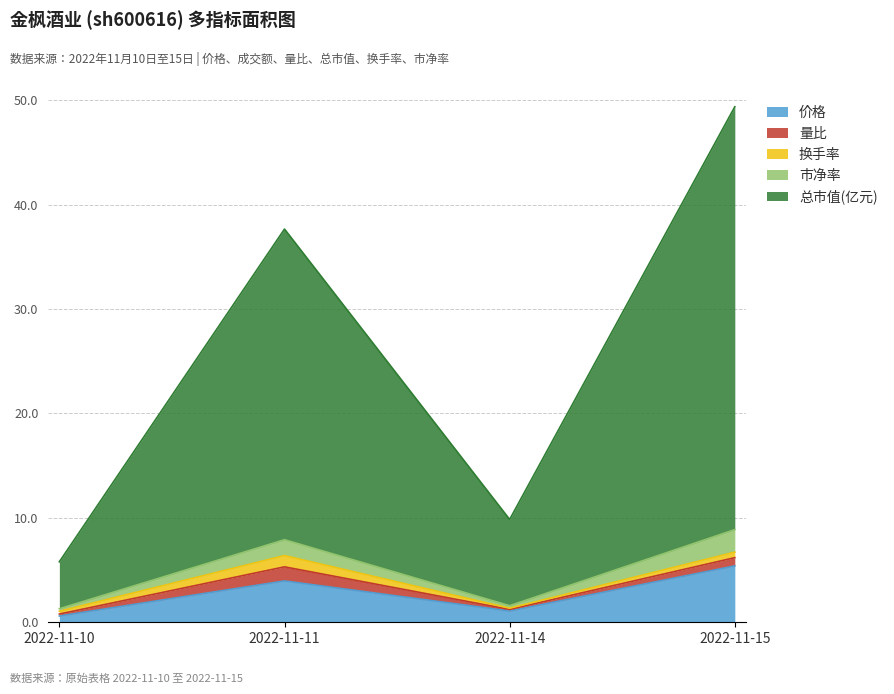

The 价格 series shows 4.0 at 2022-11-11. True or false?

True